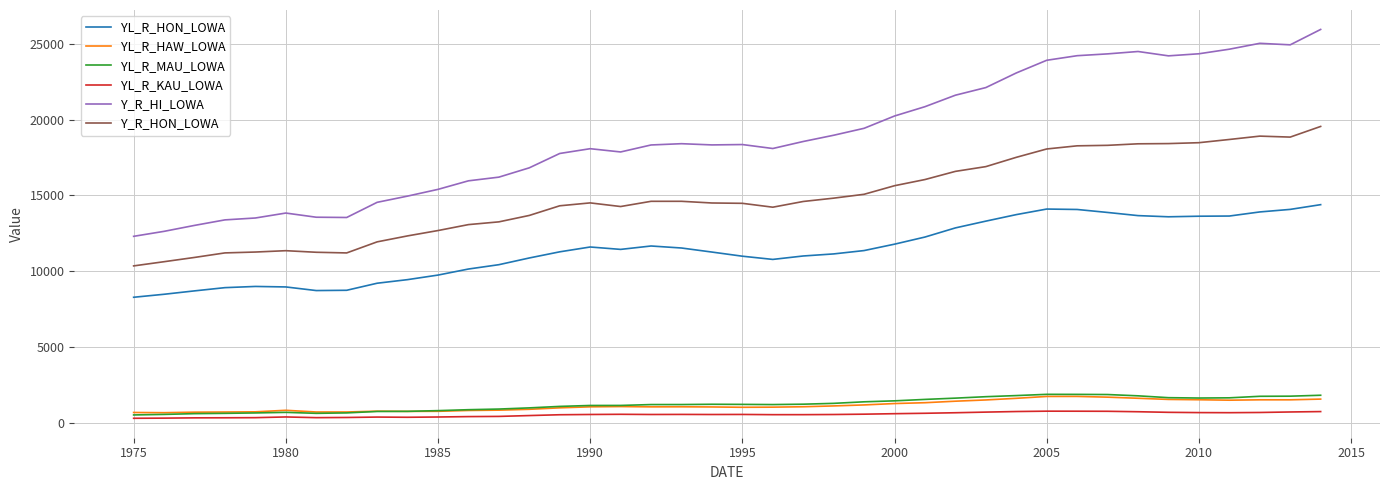

True or false: YL_R_HON_LOWA and Y_R_HON_LOWA cross at least once.

False